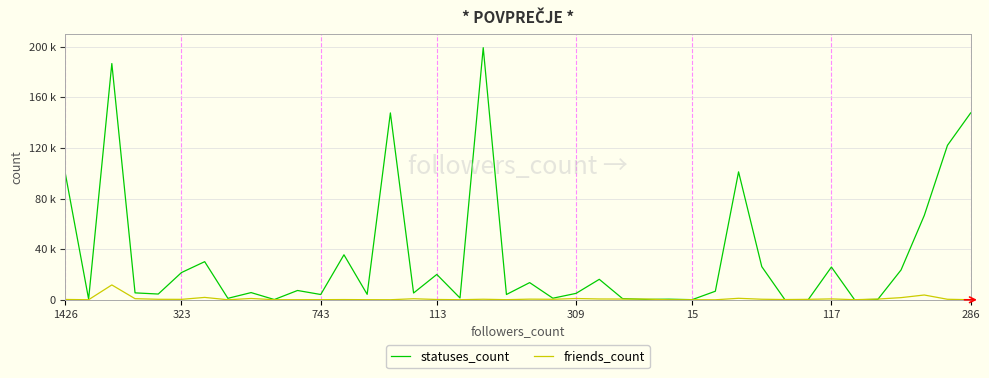

Does the chart display data point markers on the line(s)?

No